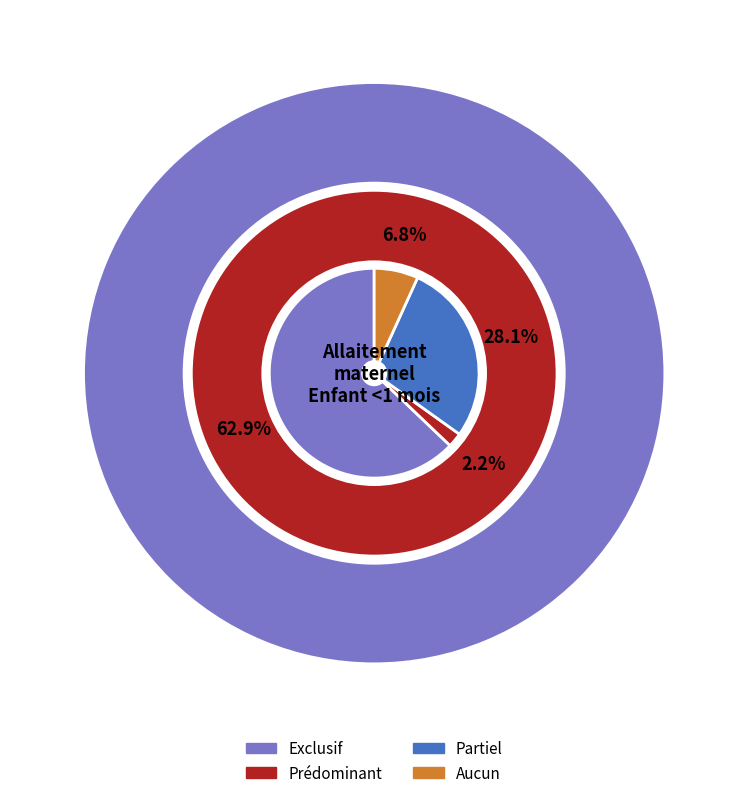

What percentage is NOT represented by Partiel?

71.9%